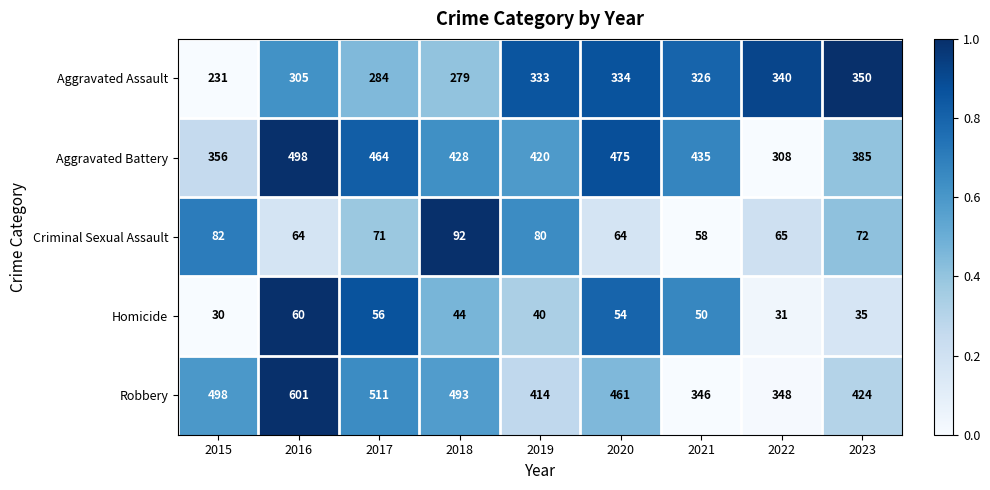

What is the total value across all series at 2022?

1092